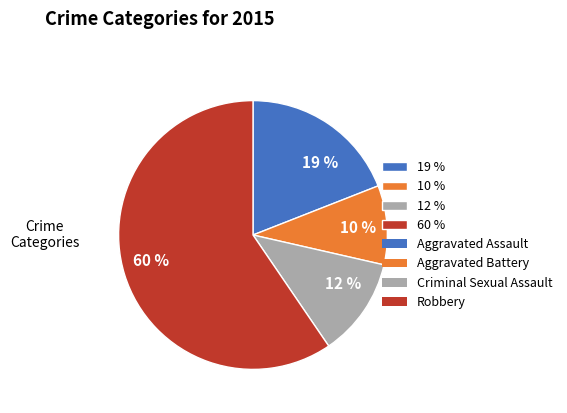

To the nearest percent, what portion does 10 % represent?

10%